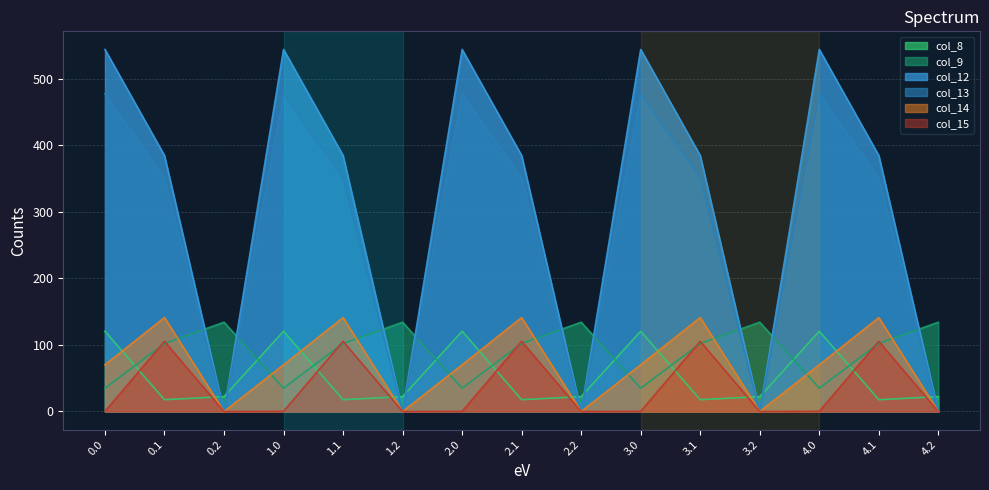

What is the maximum value shown in the chart?

544.3